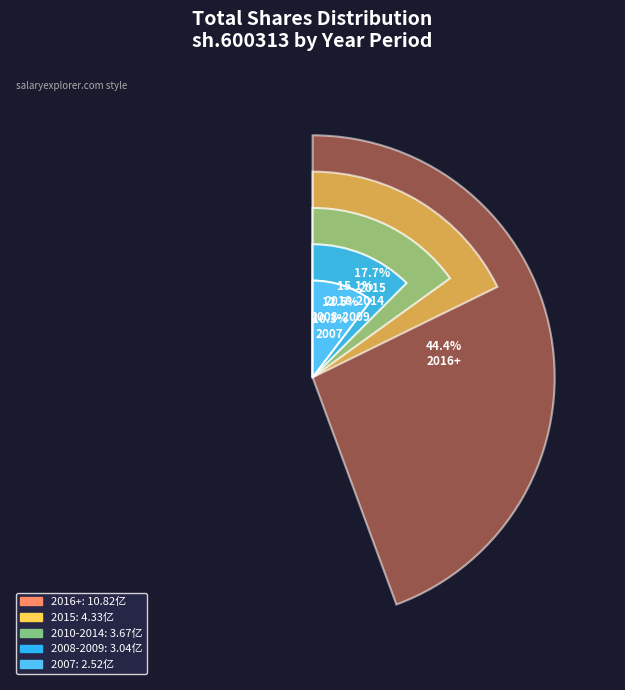

The 2007 slice represents 10% of the pie. True or false?

True